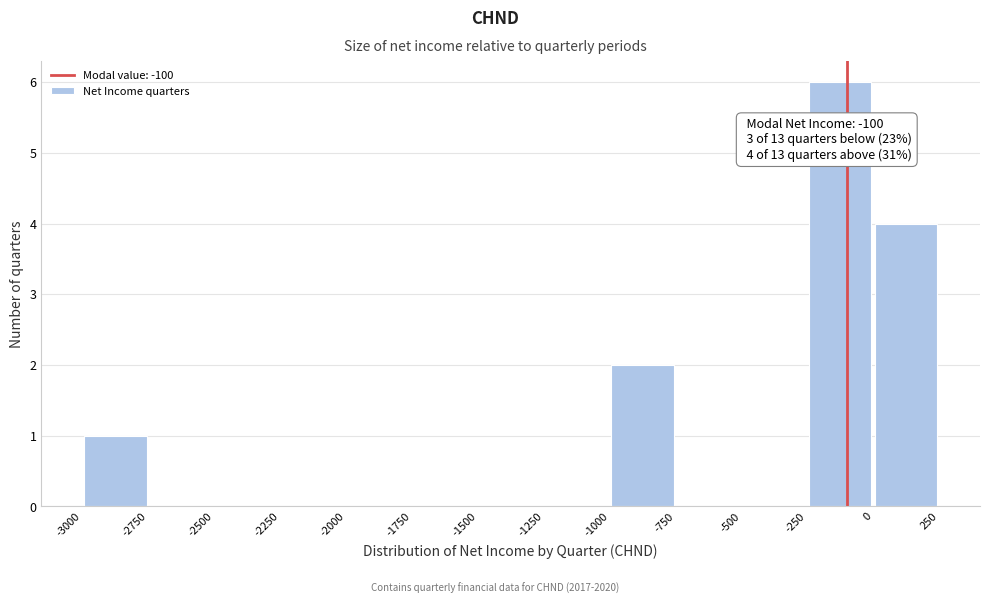

Which range on the x-axis has the tallest bar?

-250 to 0